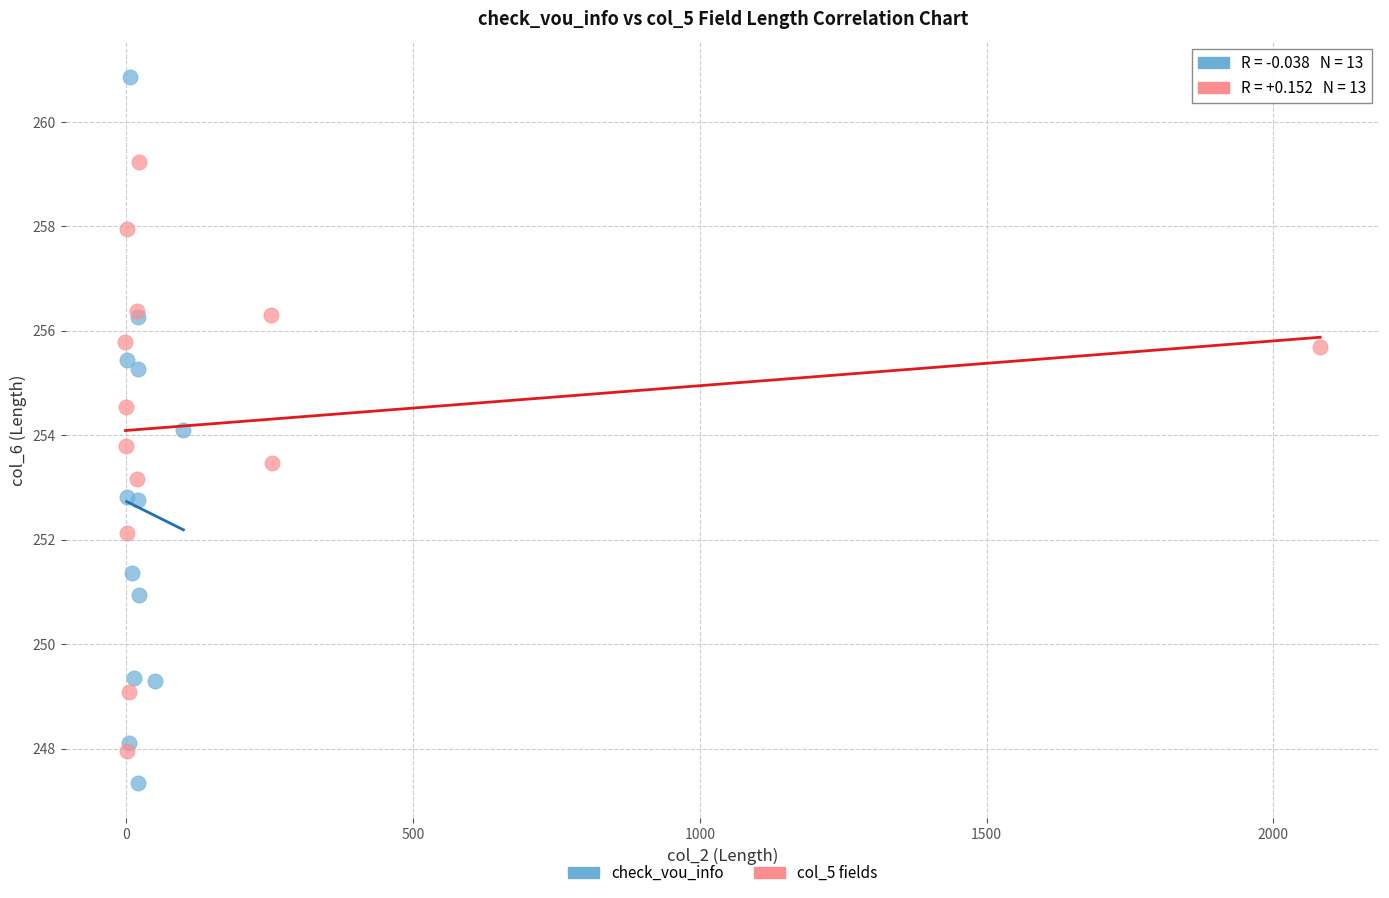

Which series contains the highest Y value?

check_vou_info